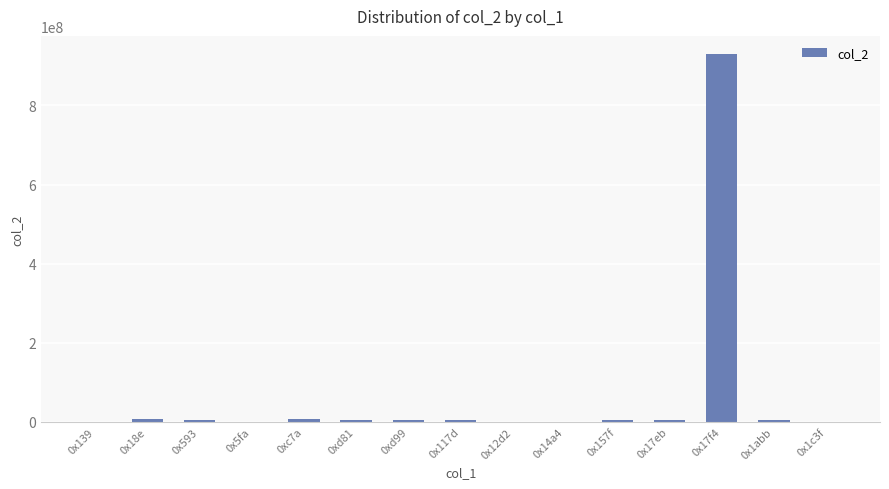

The value at 0x14a4 is 13620. True or false?

True